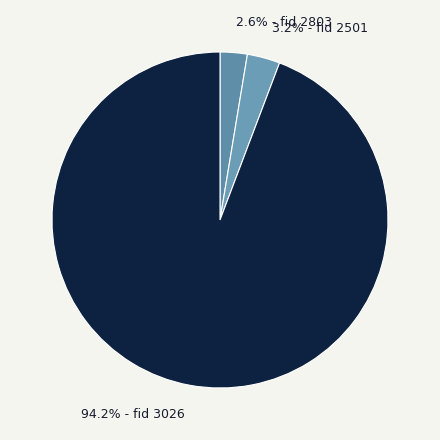

Which slice is the largest?

94.2% - fid 3026